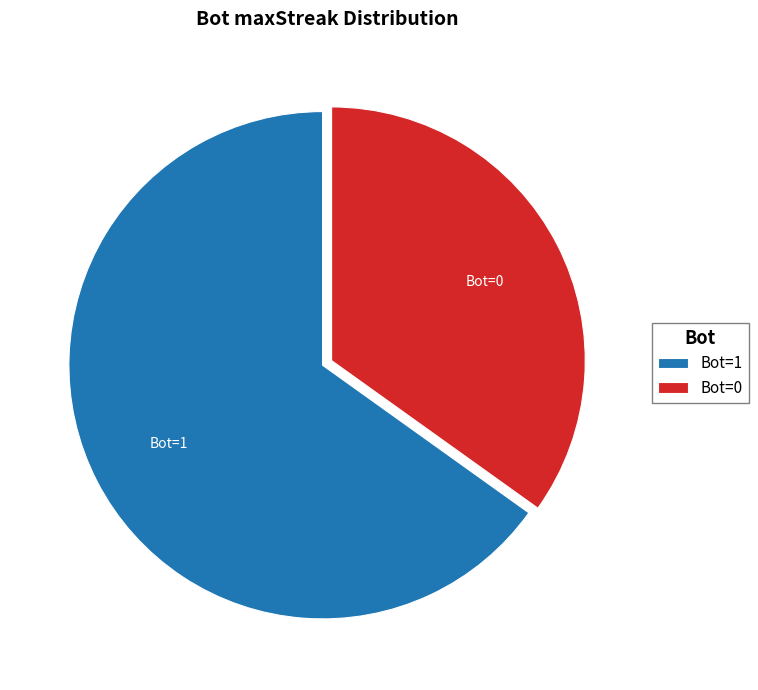

Does Bot=1 account for over 50% of the chart?

Yes